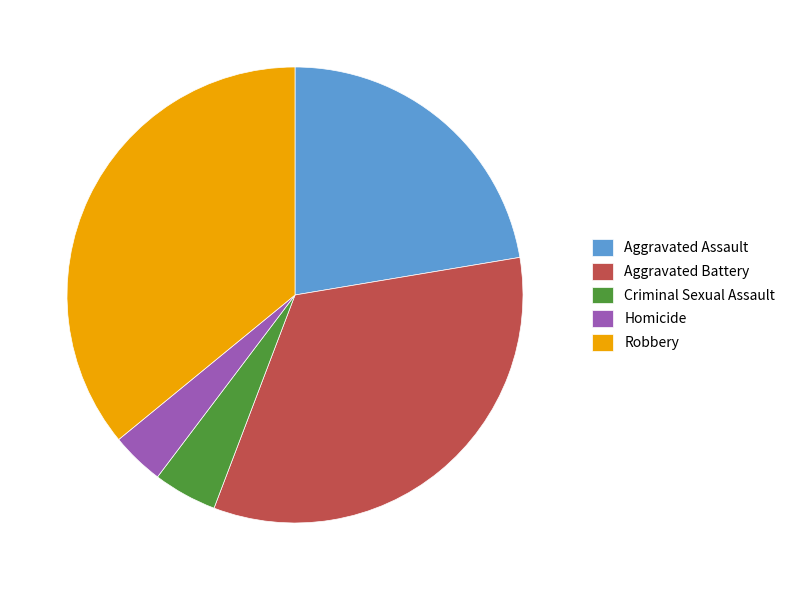

True or false: Robbery accounts for 45% of the total.

False